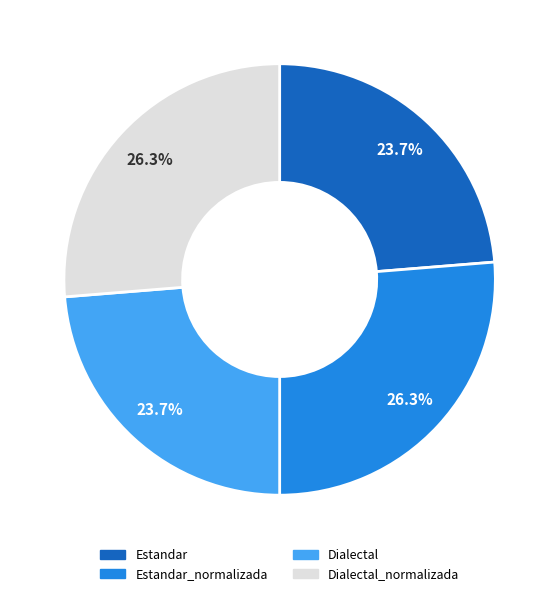

Between Estandar and Estandar_normalizada, which is larger?

Estandar_normalizada